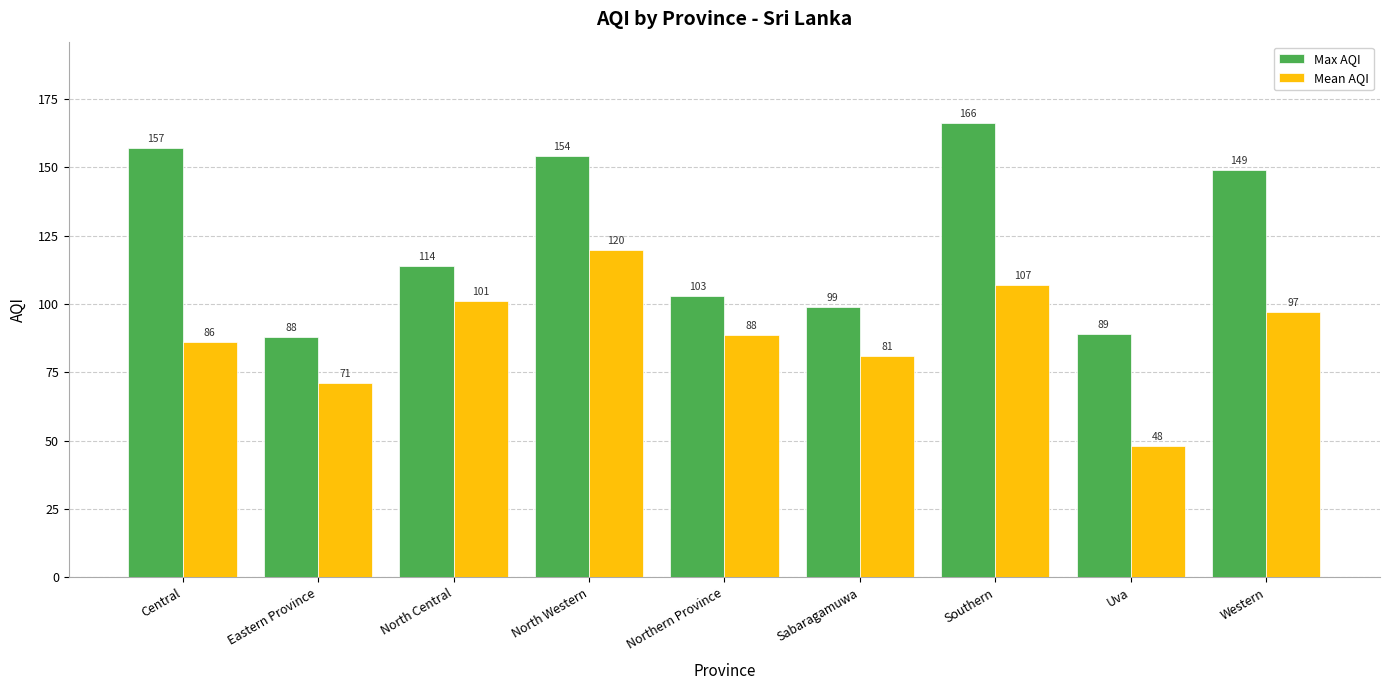

The Mean AQI series shows 101.0 at North Central. True or false?

True